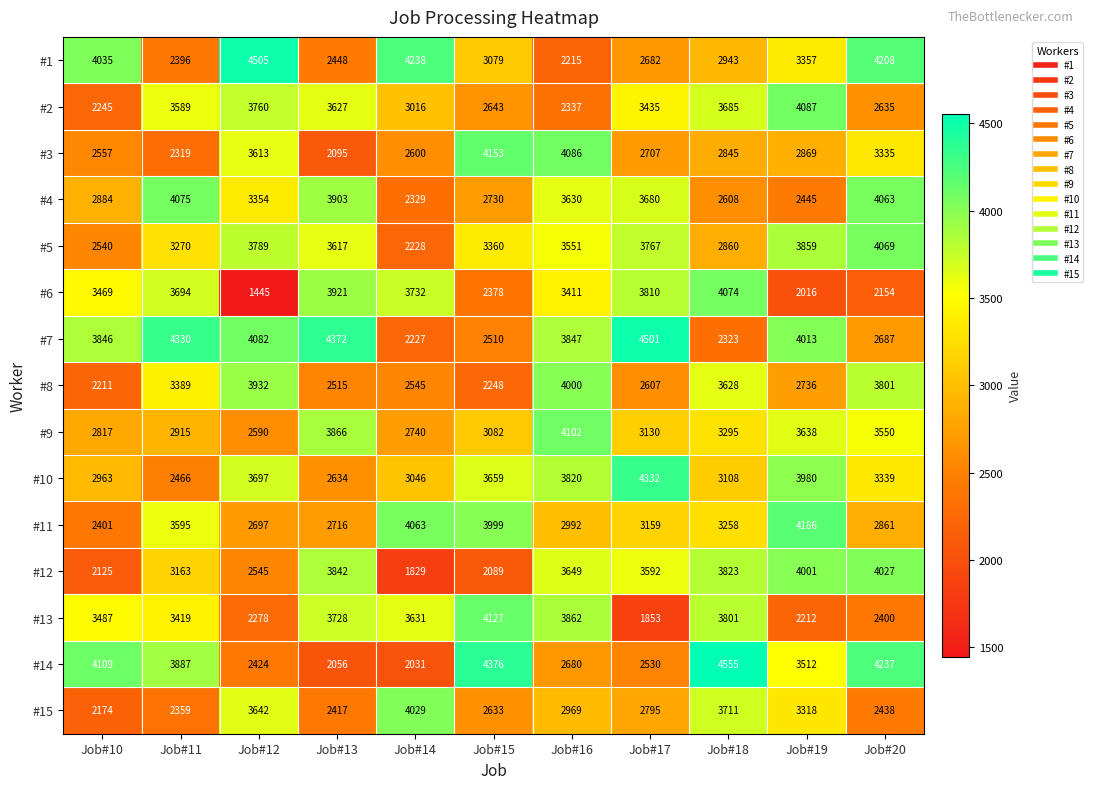

What is the difference between the maximum and minimum values in the #3 series?

2058